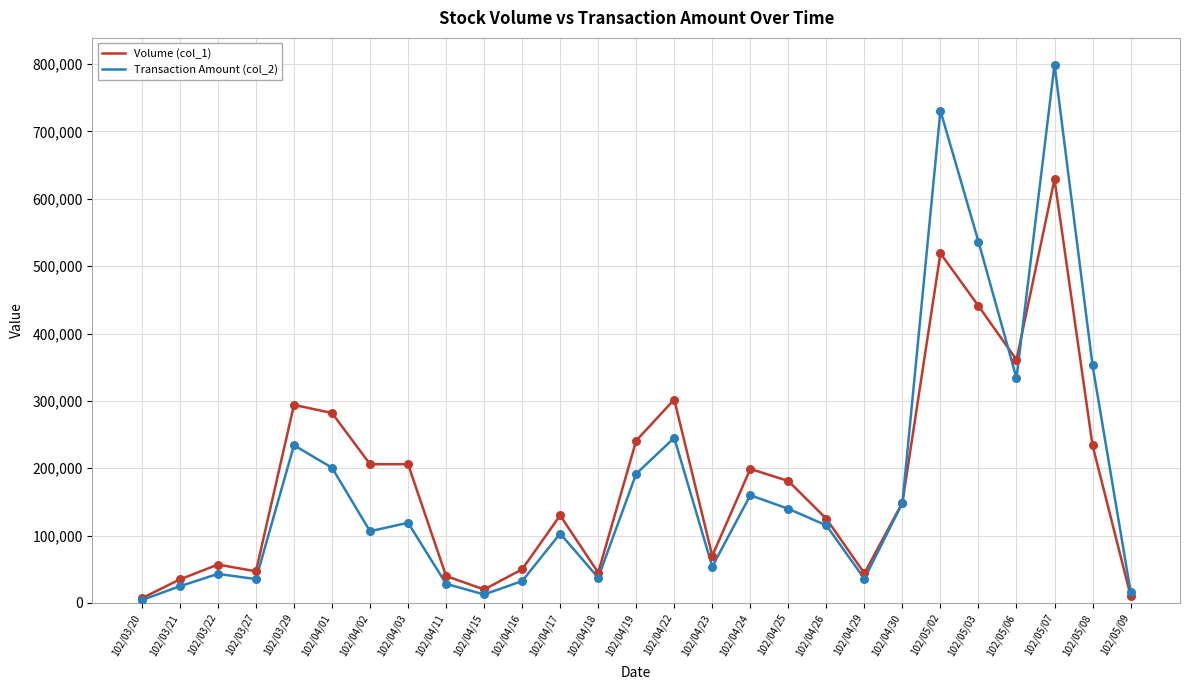

At which category is the sum across all series the highest?

102/05/07